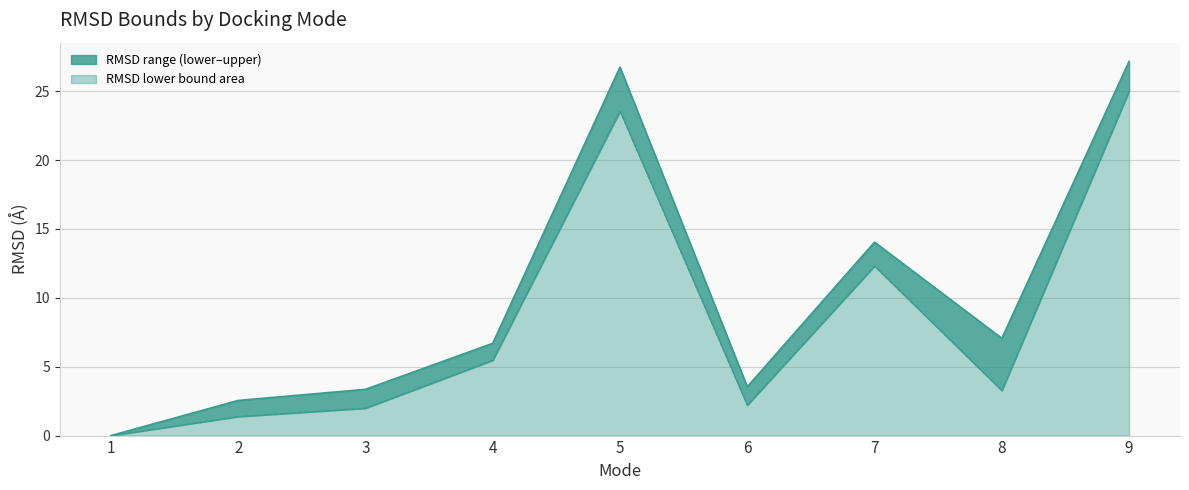

Which series has the largest total across all categories?

RMSD upper bound